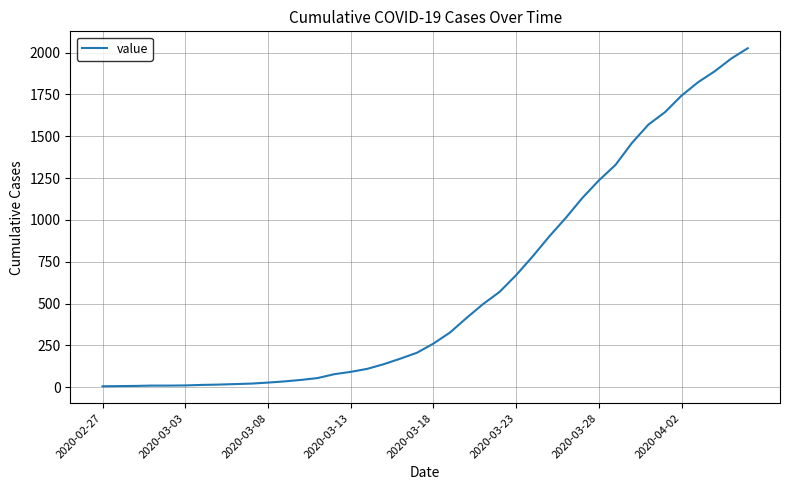

What is the maximum value shown in the chart?

2026